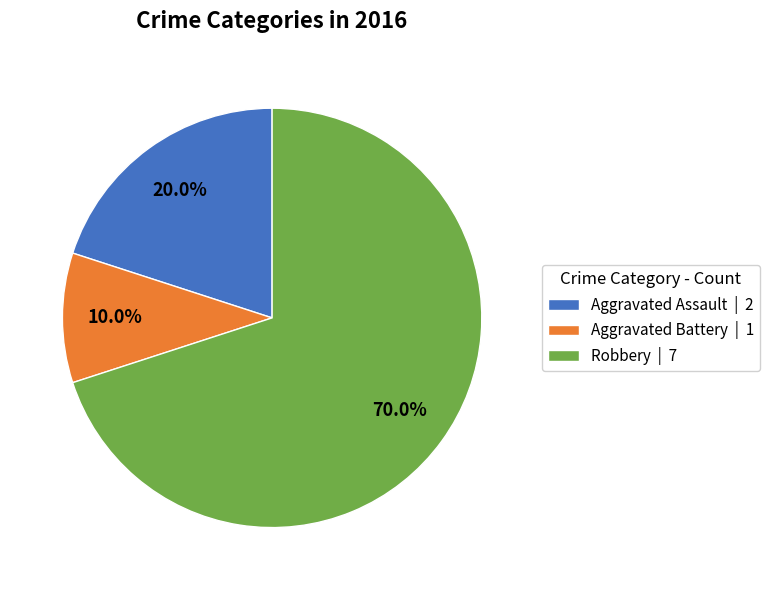

Rank the categories by value from highest to lowest.

Robbery | 7, Aggravated Assault | 2, Aggravated Battery | 1